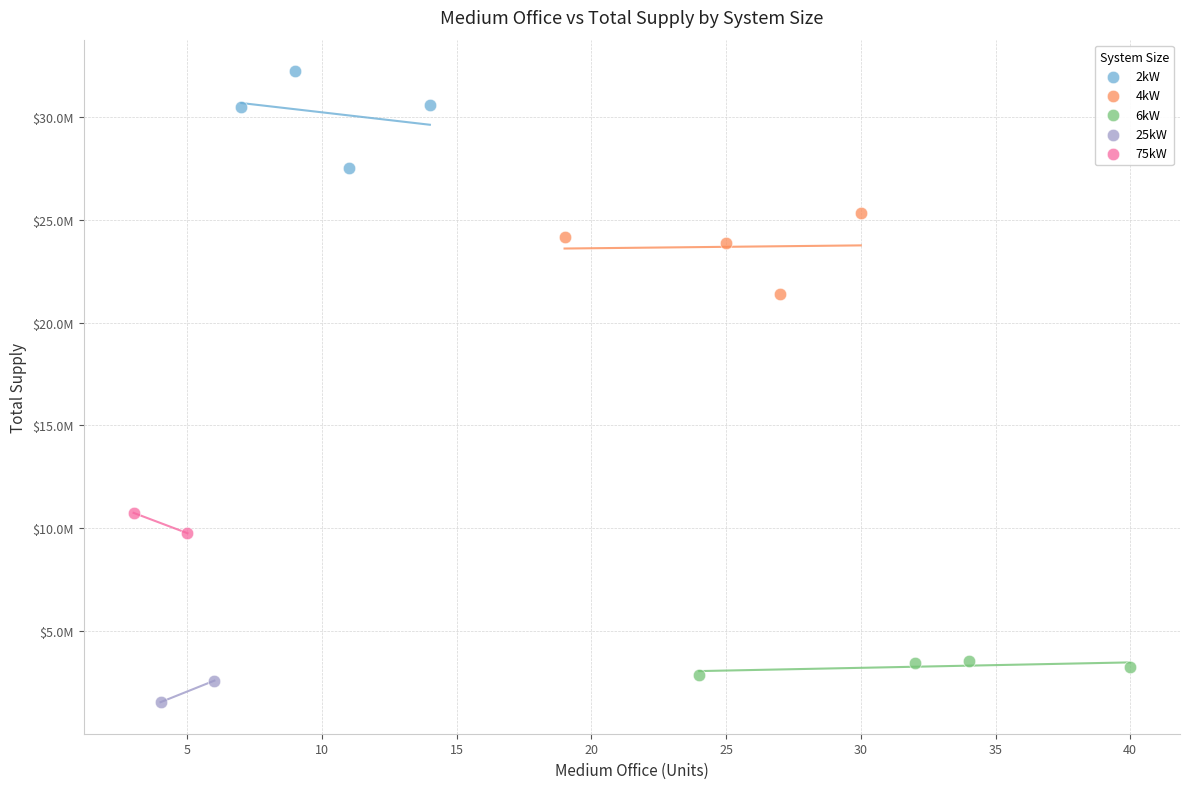

Which series contains the lowest Y value?

25kW